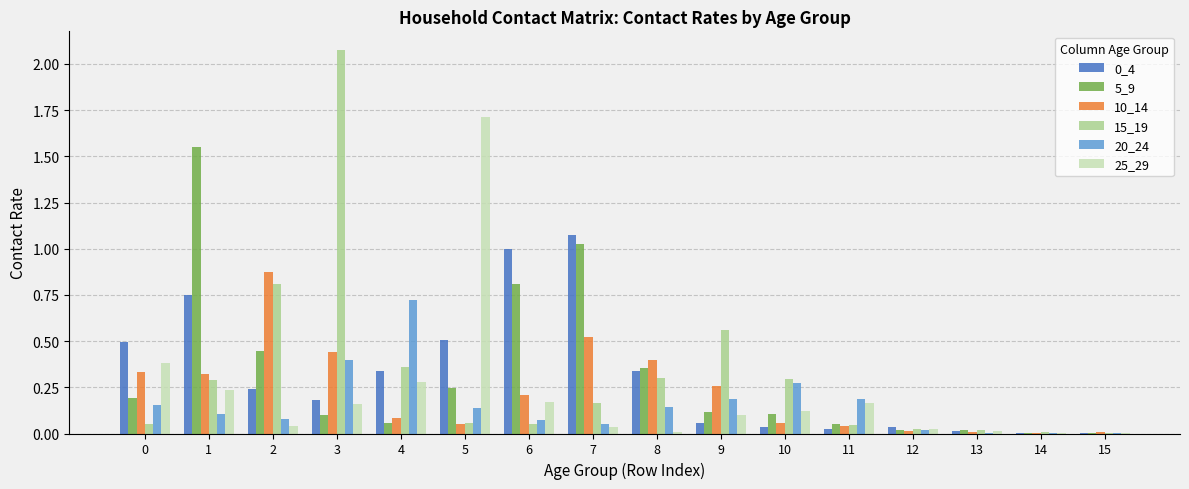

Is the value of 5_9 at 15 greater than the value of 10_14 at 3?

No